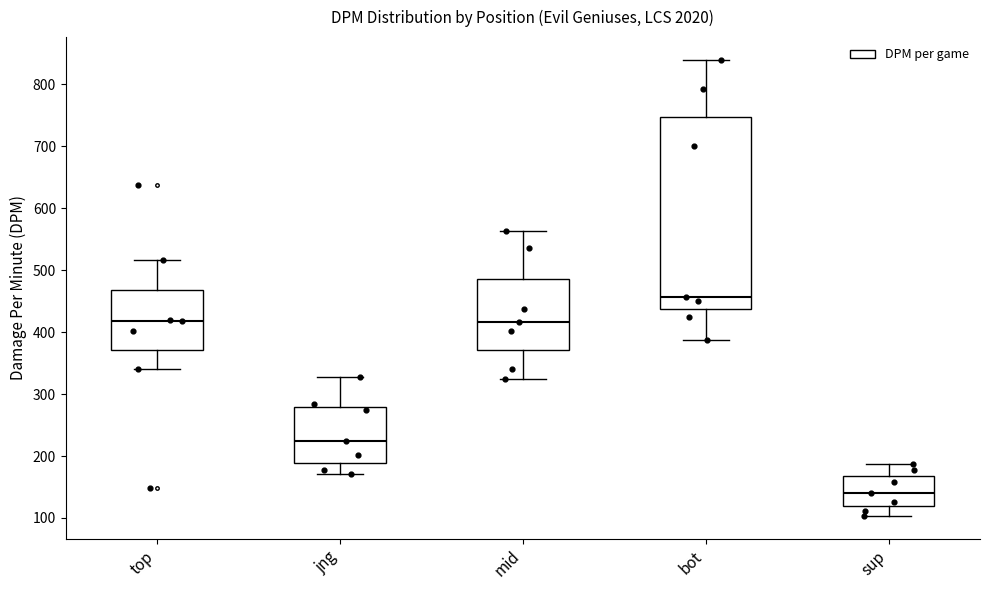

Reading left to right, transcribe this box plot: for each box, give where its median line is, the range the box spans, and where its two whiskers end, as read against the y-axis. The values are not printed on the chart, so give them approximately, as read against the axis.

top: median 420, box 370 to 470, whiskers 340 to 520
jng: median 220, box 190 to 280, whiskers 170 to 330
mid: median 420, box 370 to 490, whiskers 320 to 560
bot: median 460, box 440 to 750, whiskers 390 to 840
sup: median 140, box 120 to 170, whiskers 100 to 190